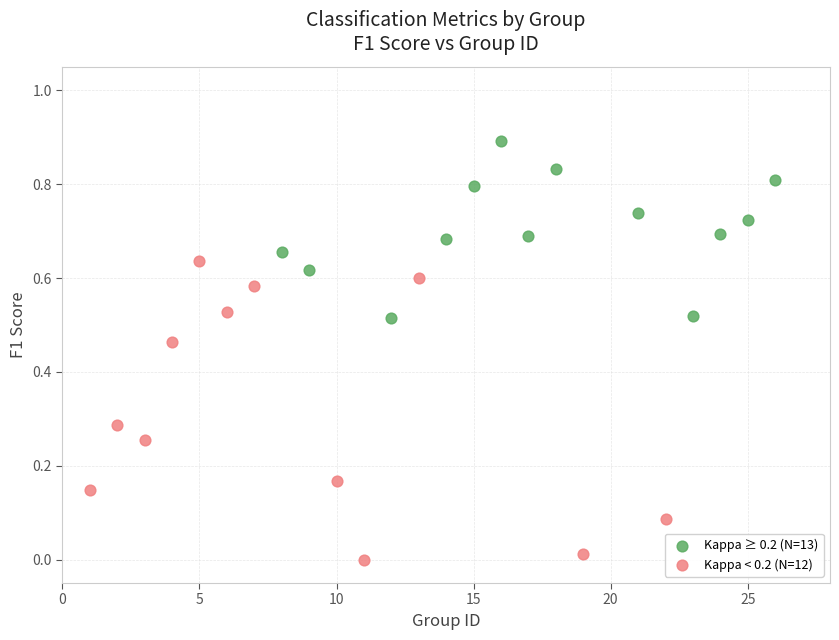

Which series contains the highest Y value?

Kappa ≥ 0.2 (N=13)